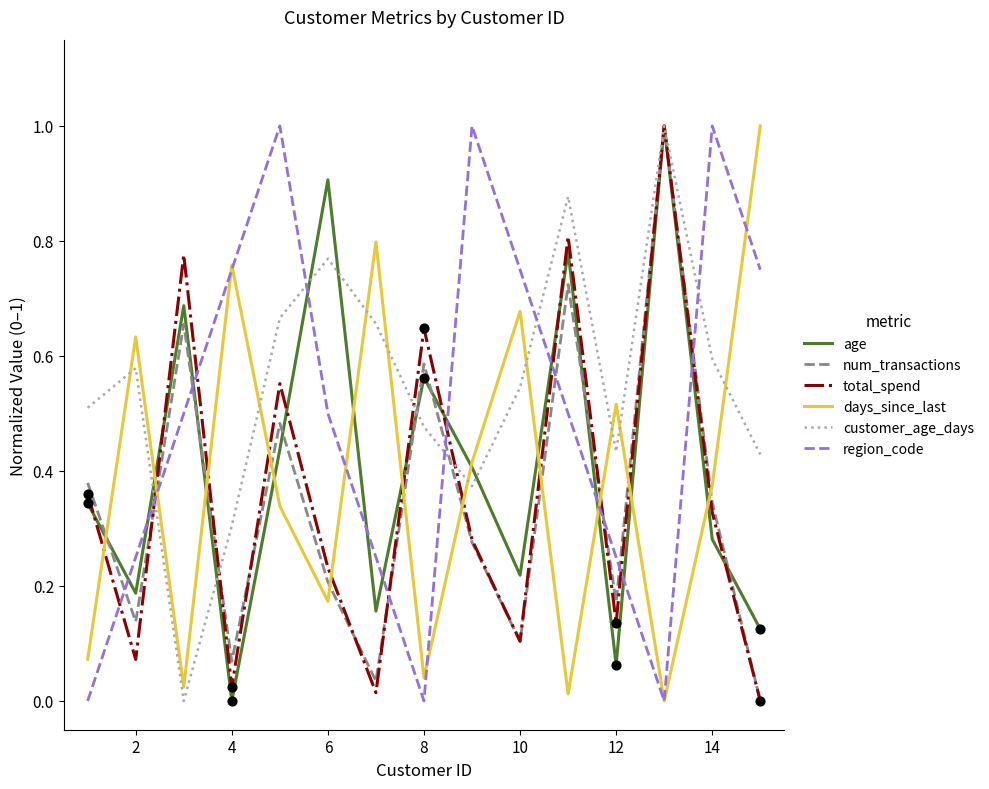

How many times do age and region_code cross each other?

11